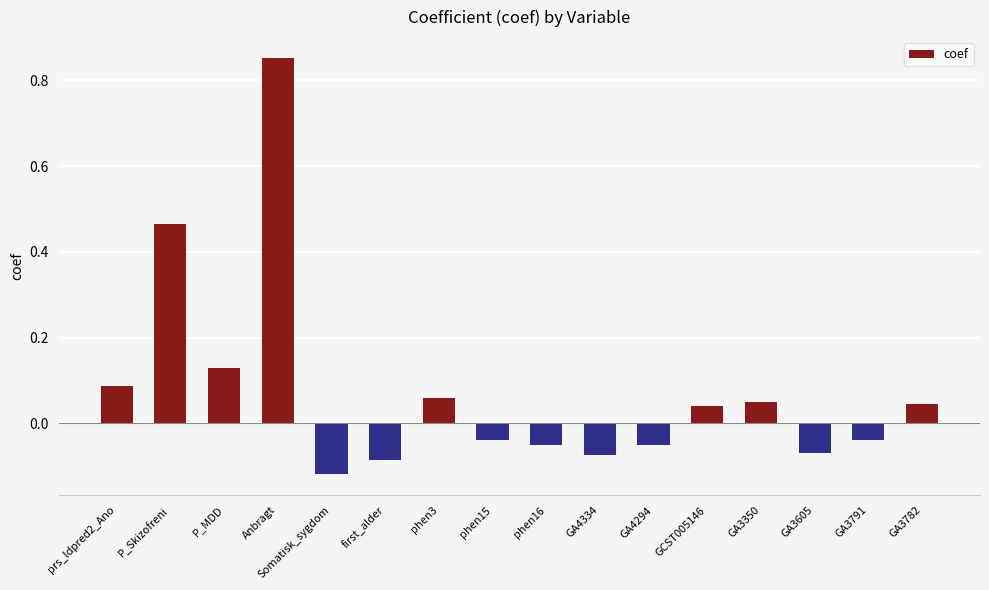

How many negative values are there?

8